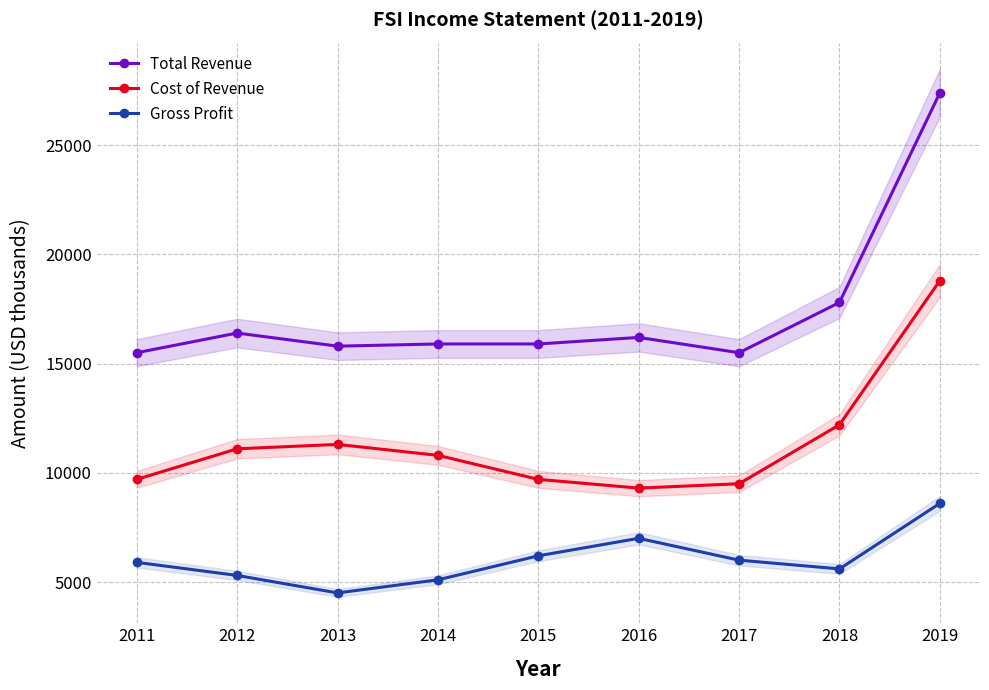

How many interior local valleys does the Gross Profit series have?

2